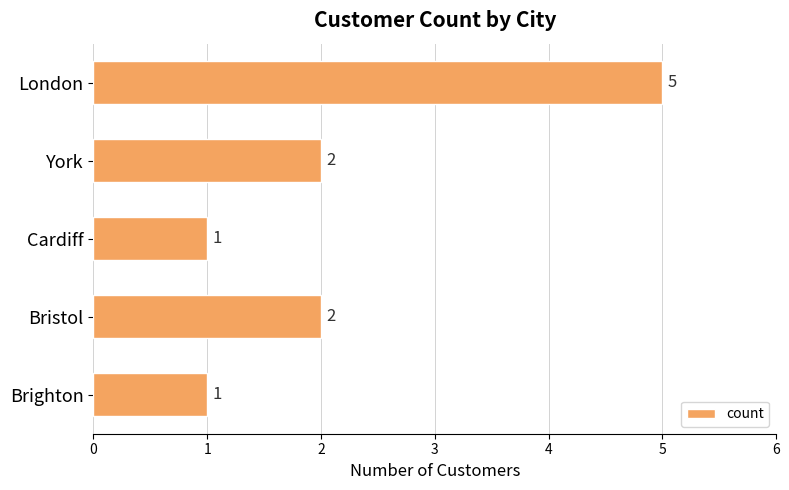

Is it true that the value at Bristol is 2?

True